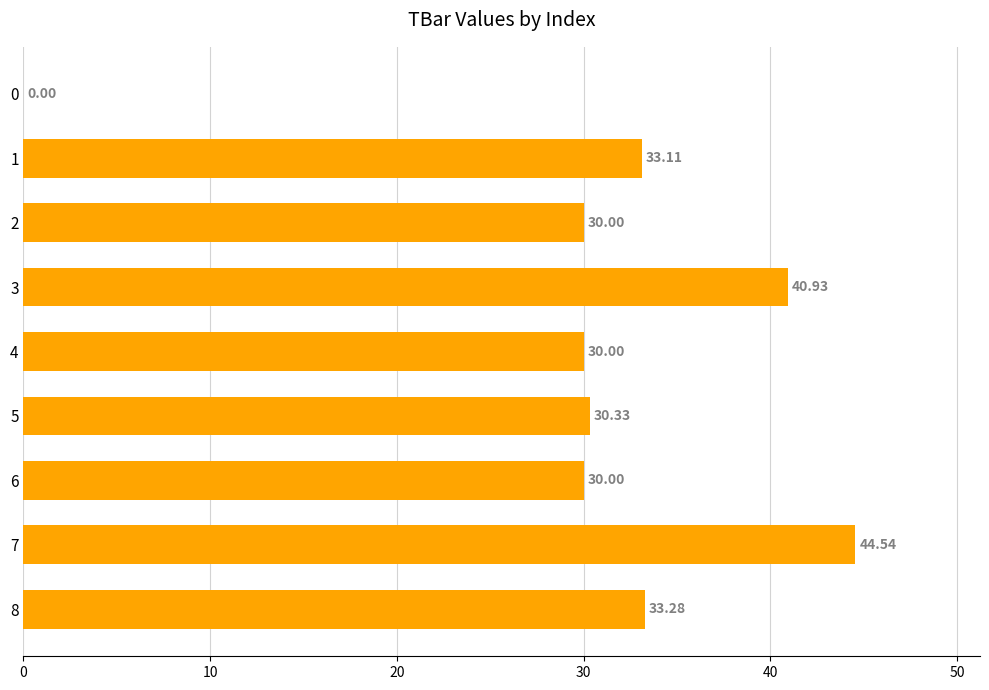

Count the number of data series in this chart.

1